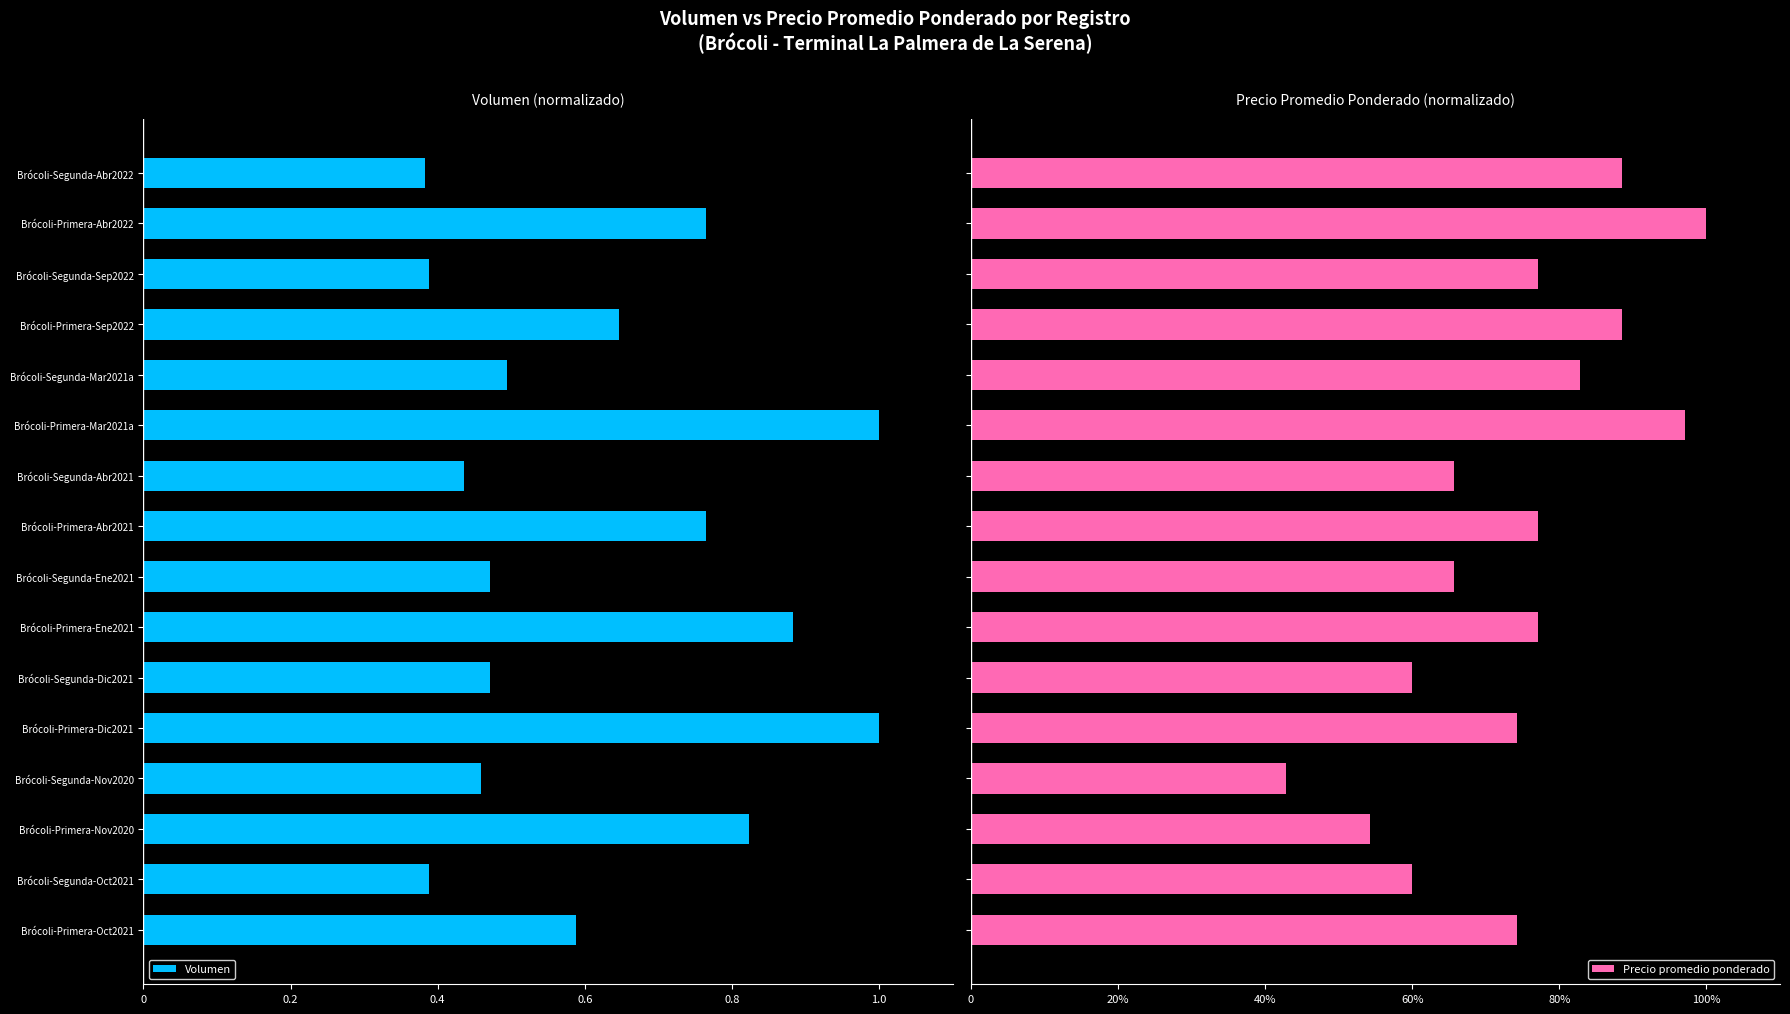

Is the value of Precio promedio ponderado at Brócoli-Segunda-Sep2022 greater than the value of Volumen at Brócoli-Segunda-Nov2020?

Yes